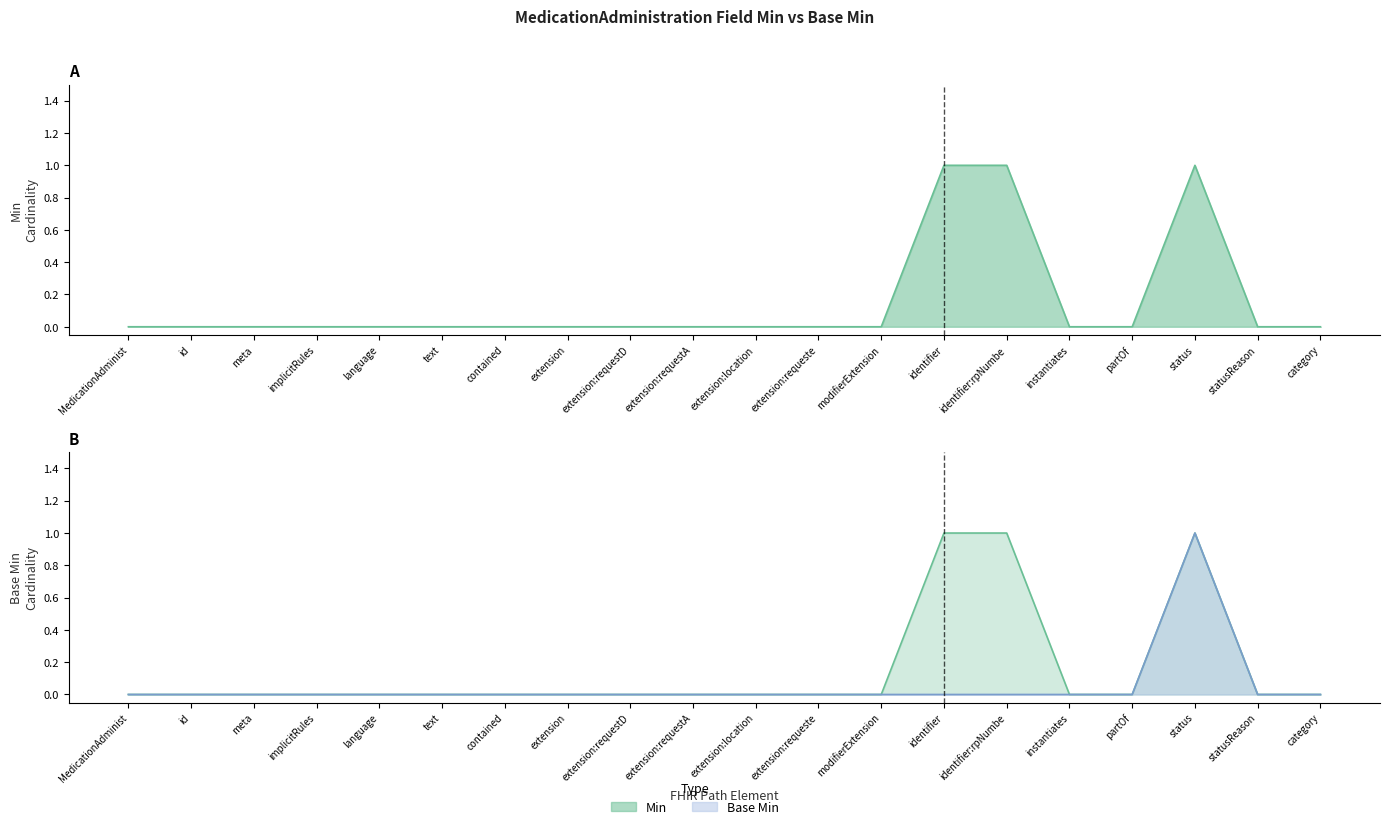

Does the chart have visible grid lines?

No